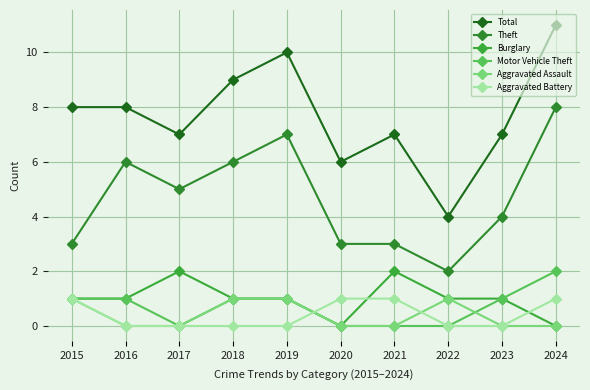

True or false: Theft and Motor Vehicle Theft cross at least once.

False